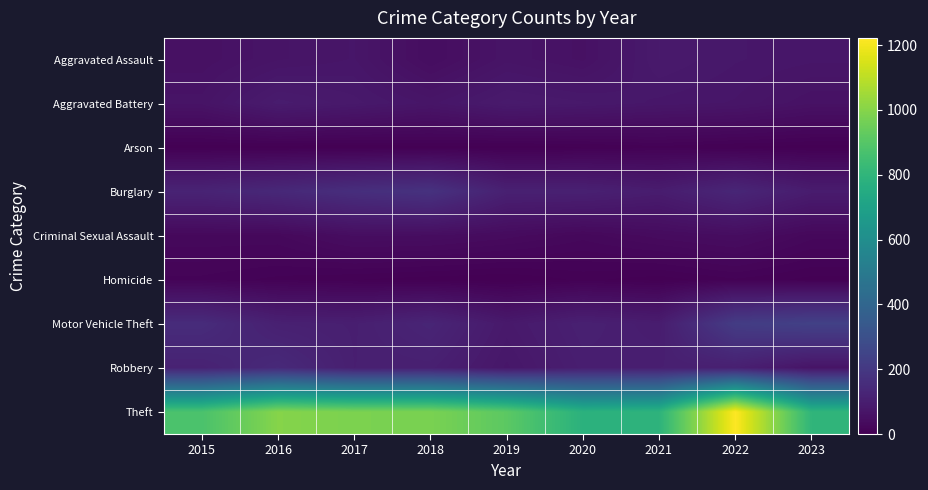

What is the spread (max minus min) of values at 2017?

978